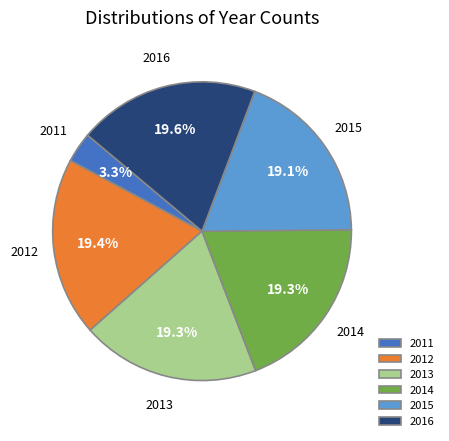

To the nearest percent, what is the combined percentage of 2014 and 2015?

38%